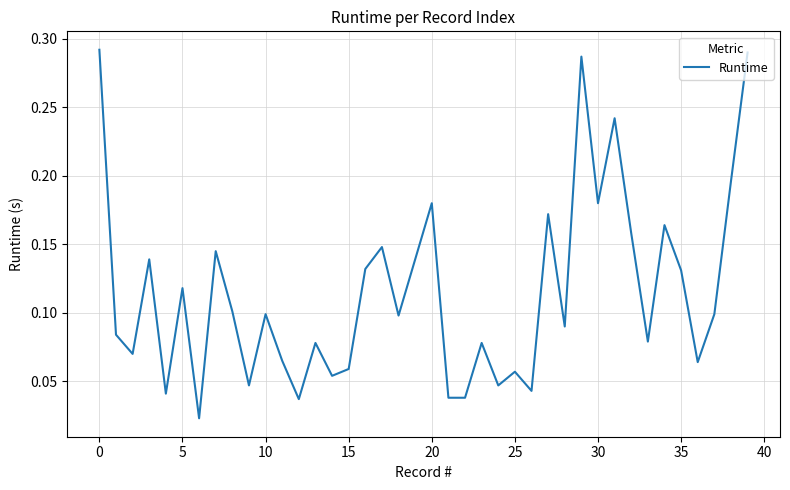

Does the chart display data point markers on the line(s)?

No